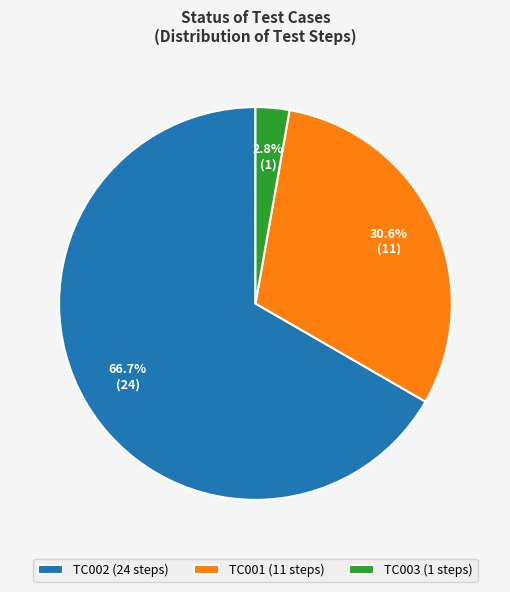

Is it true that TC002 is 60% of the pie?

False